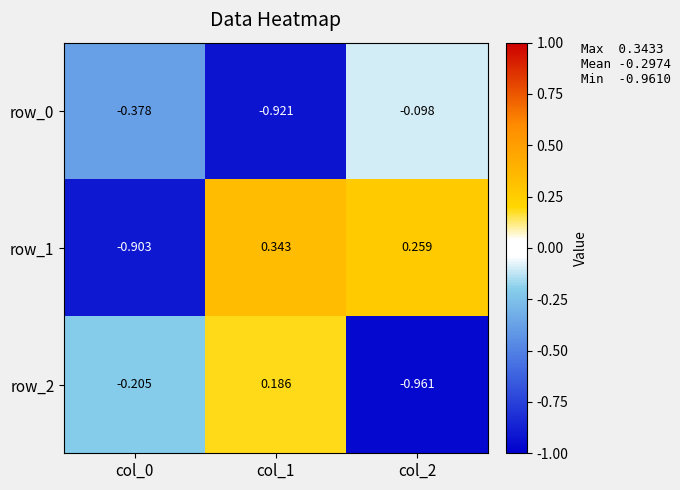

Which series has the largest total across all categories?

row_1